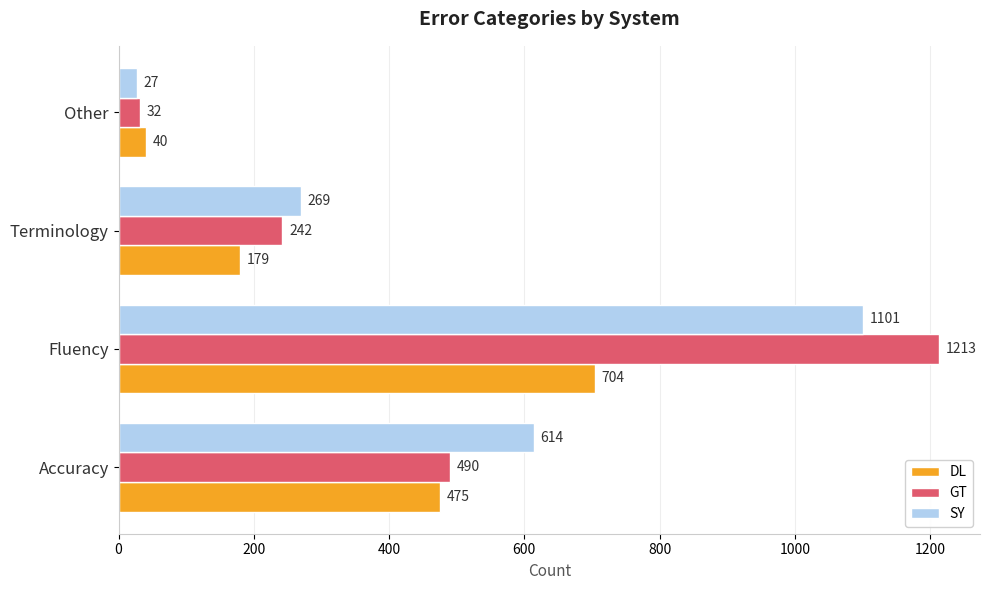

How many SY values are between 269 and 1101?

3